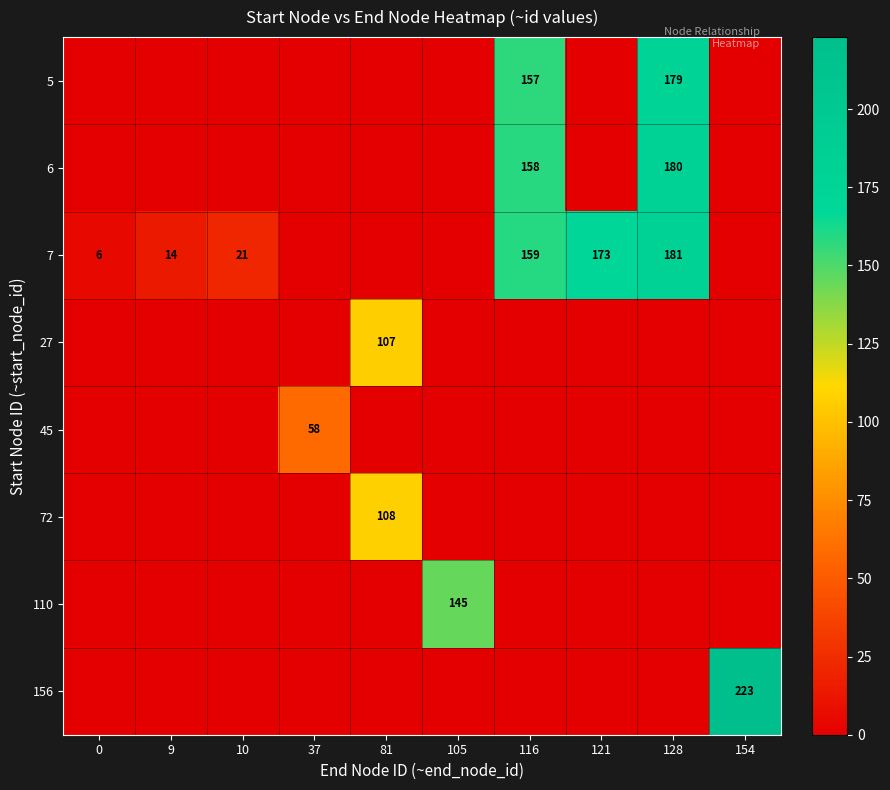

At which category is the sum across all series the highest?

128